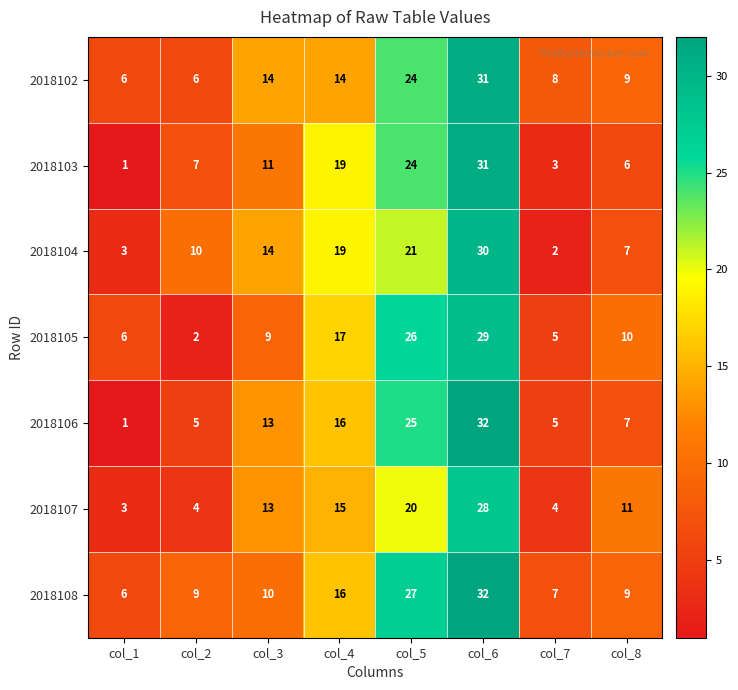

Where is 2018105 nearest to the value 15?

col_4